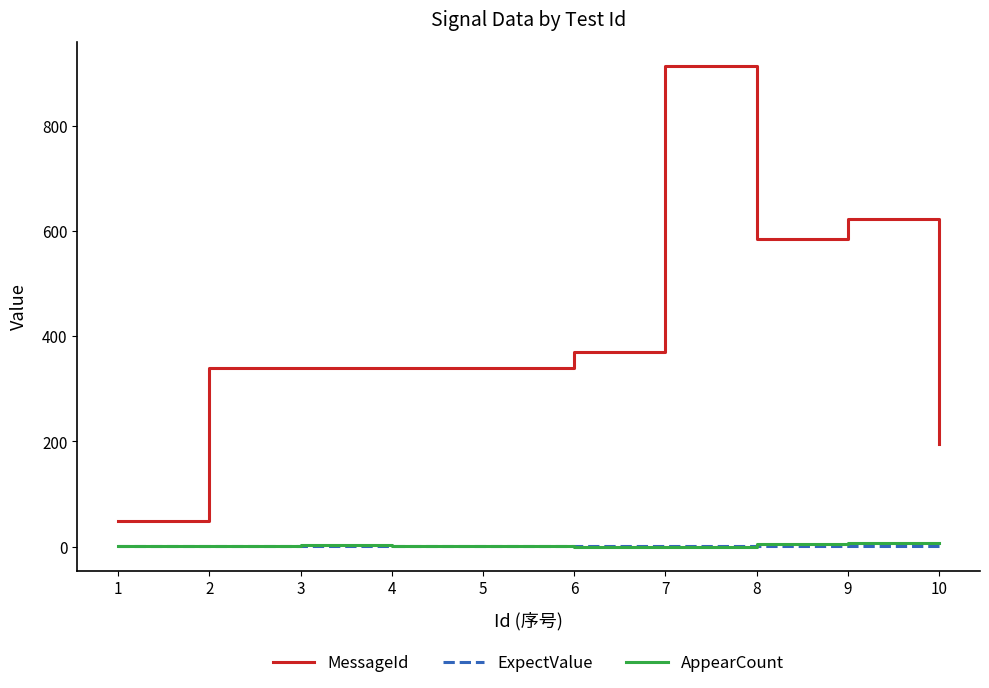

Is the value of MessageId at 1 greater than the value of AppearCount at 1?

Yes